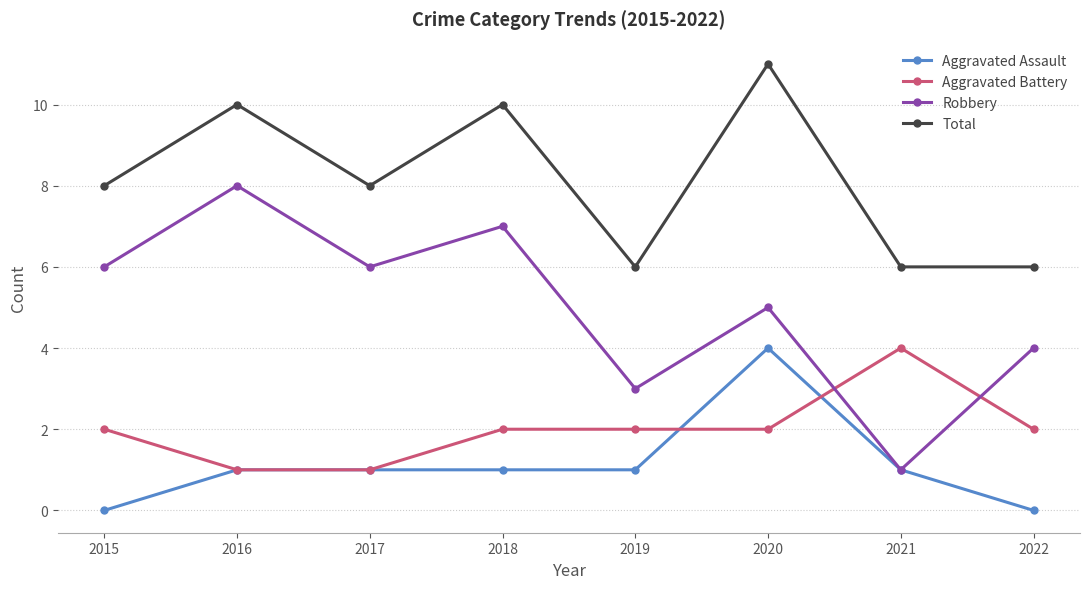

Read the Robbery value at 2015.

6